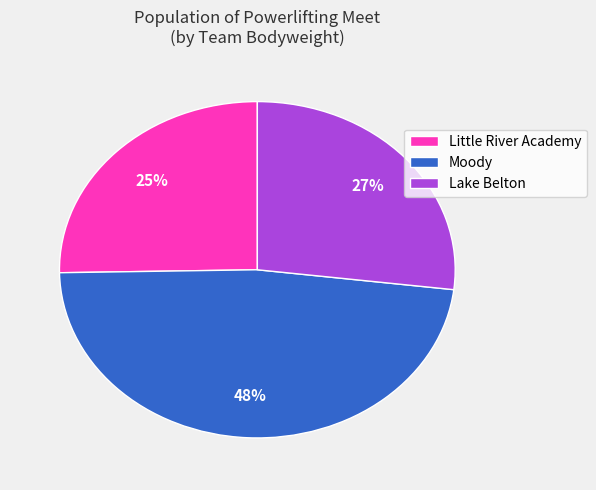

Count the number of slices in the pie.

3